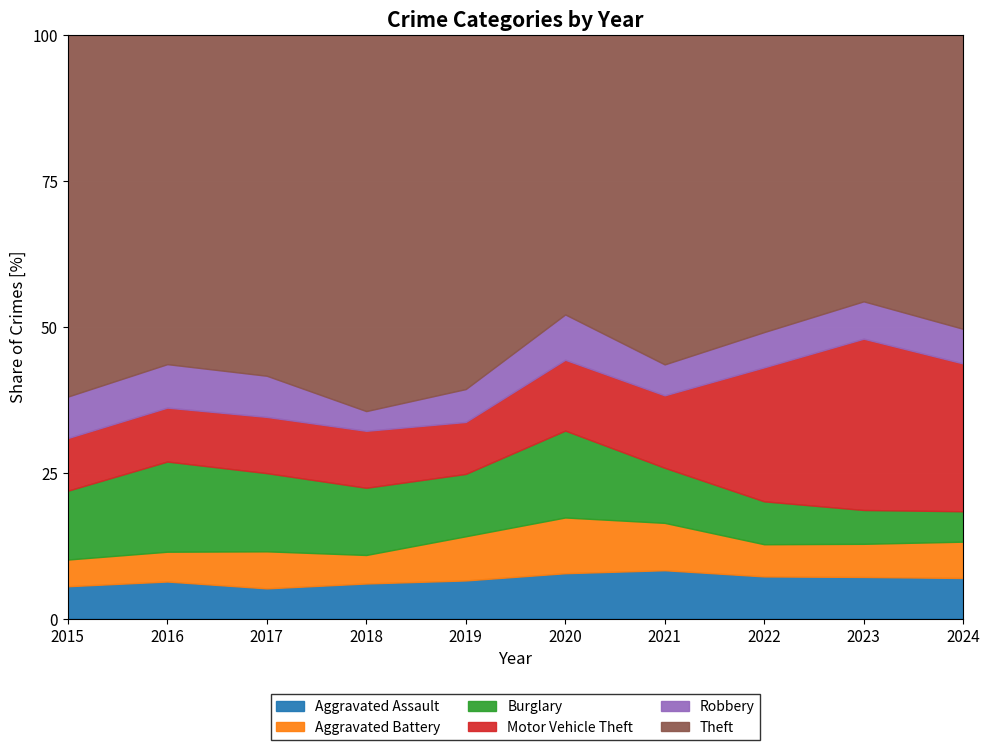

What is the total value across all series at 2018?

100.0